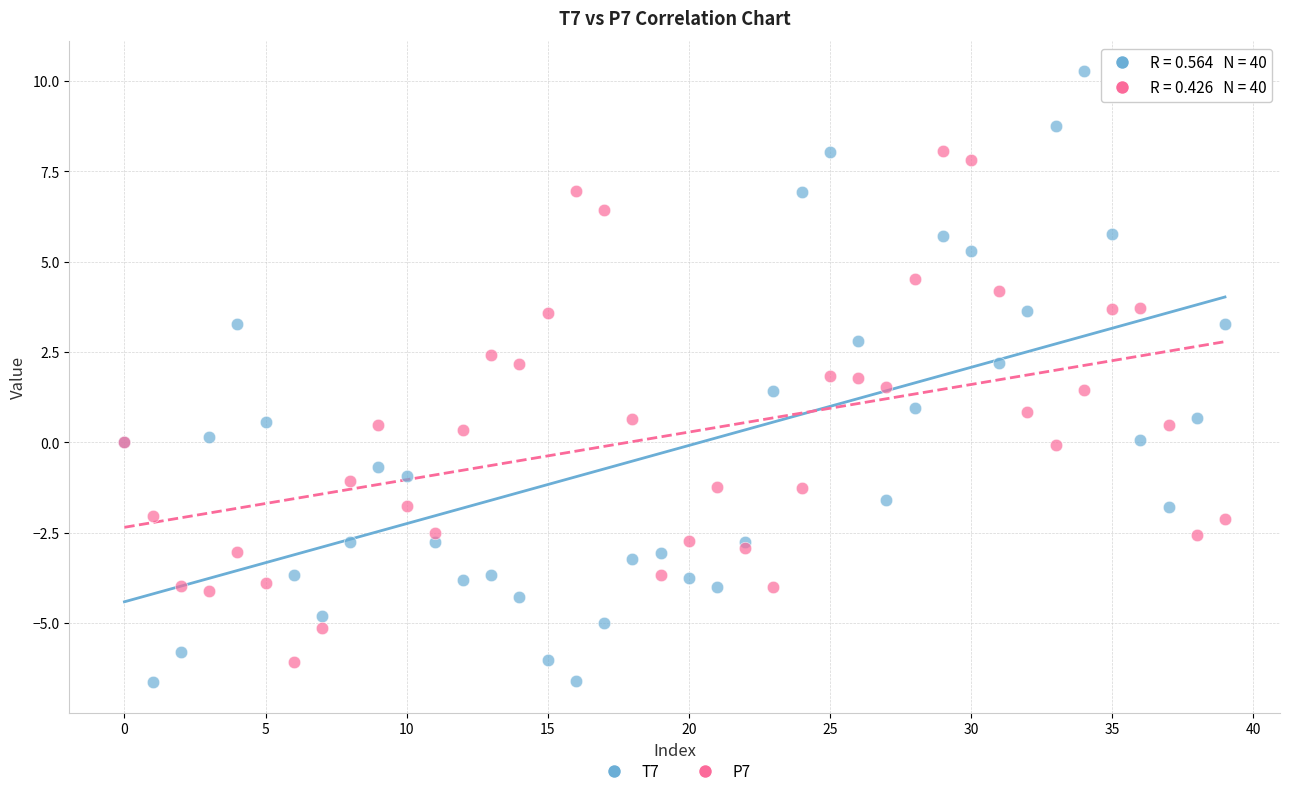

Which series has the largest Y range (max minus min)?

T7